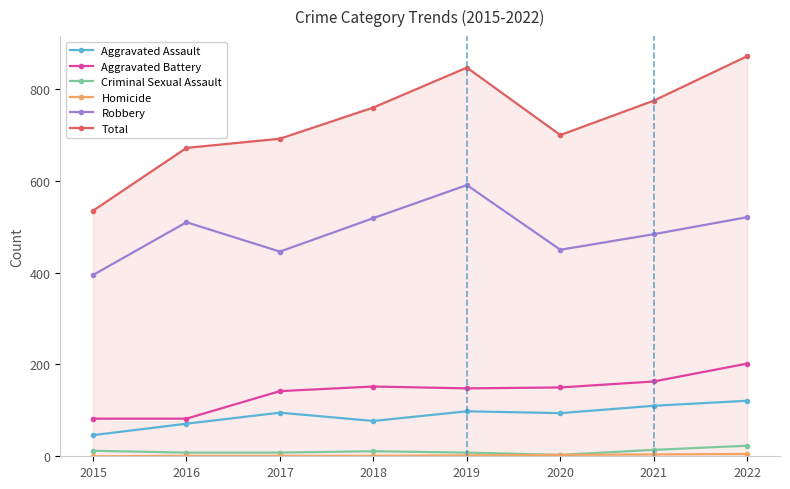

True or false: Robbery and Criminal Sexual Assault cross at least once.

False